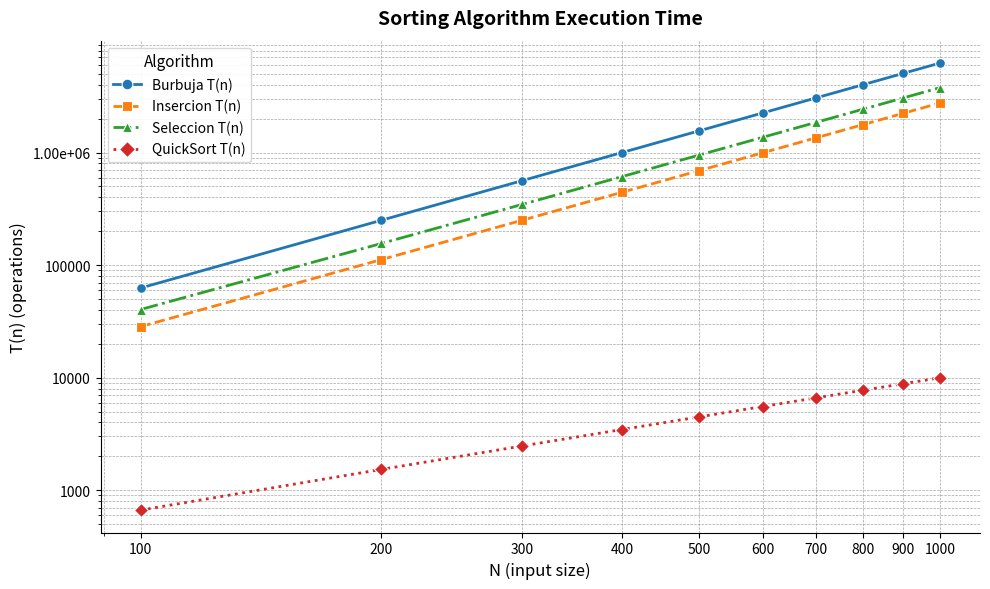

How many data points in Insercion T(n) are above 995541?

4